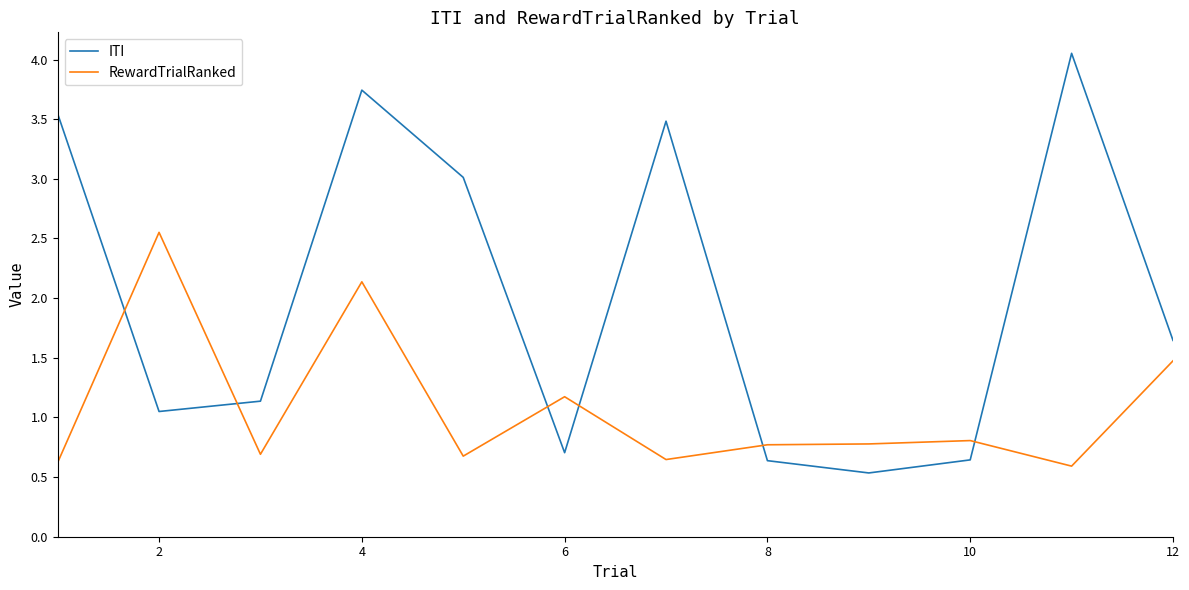

List the series in order of their peak value, lowest first.

RewardTrialRanked, ITI